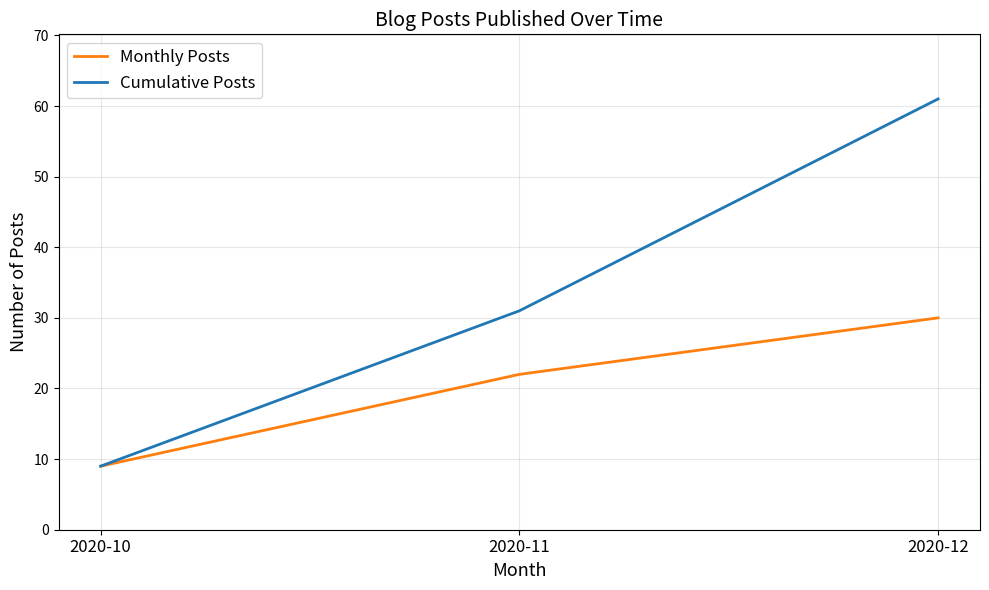

How many categories are shown in the chart?

3